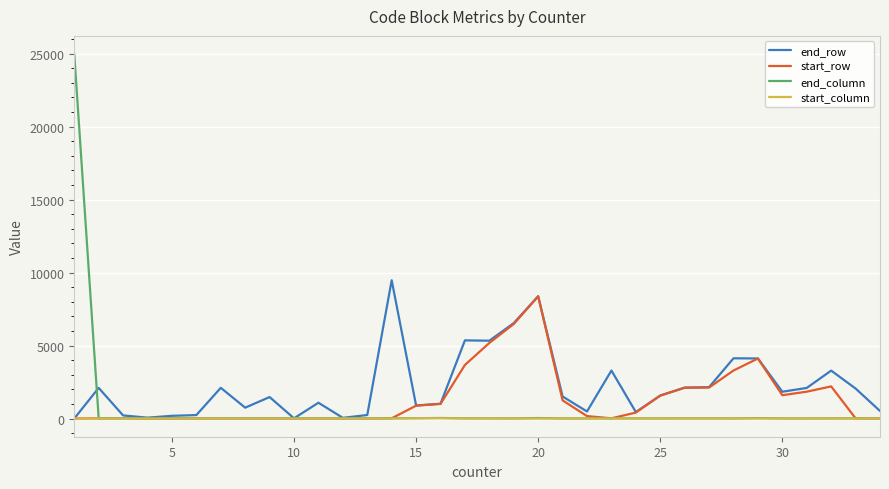

What is the highest value of the start_row series?

8372